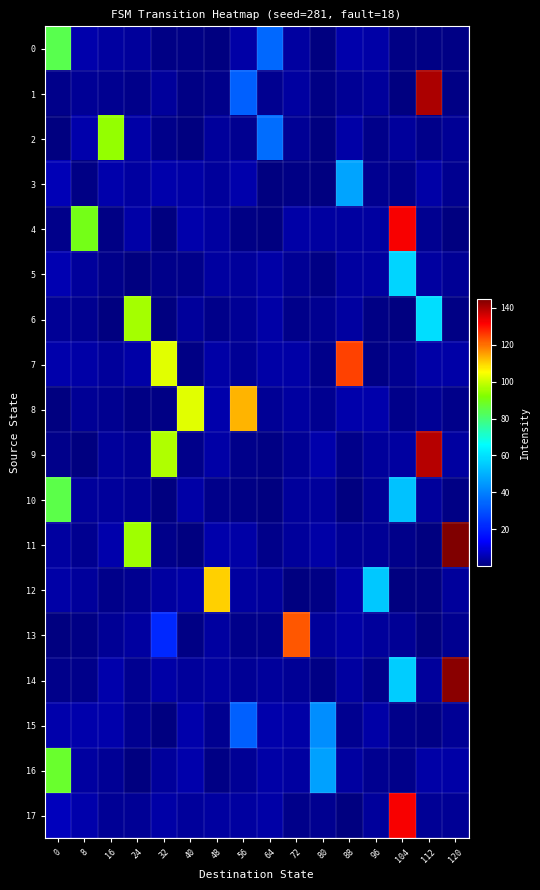

At 8, list the series in order from smallest to largest.

9, 13, 3, 14, 11, 6, 8, 1, 5, 10, 12, 16, 7, 17, 2, 0, 15, 4